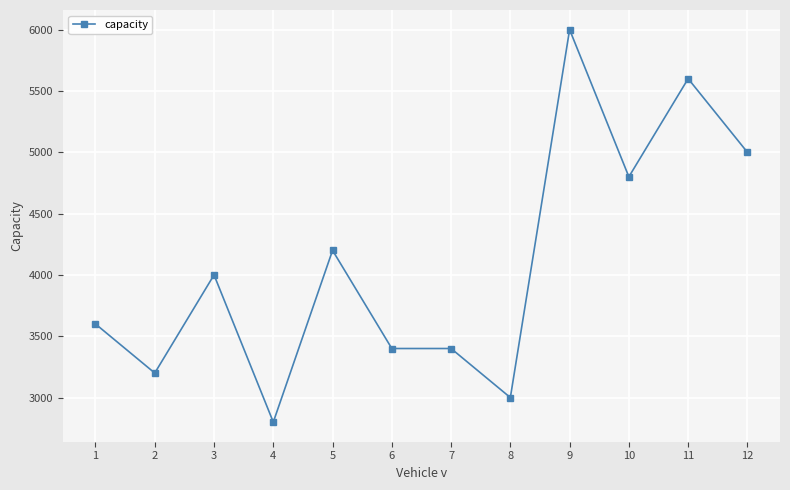

At which label is the value closest to 4400?

5